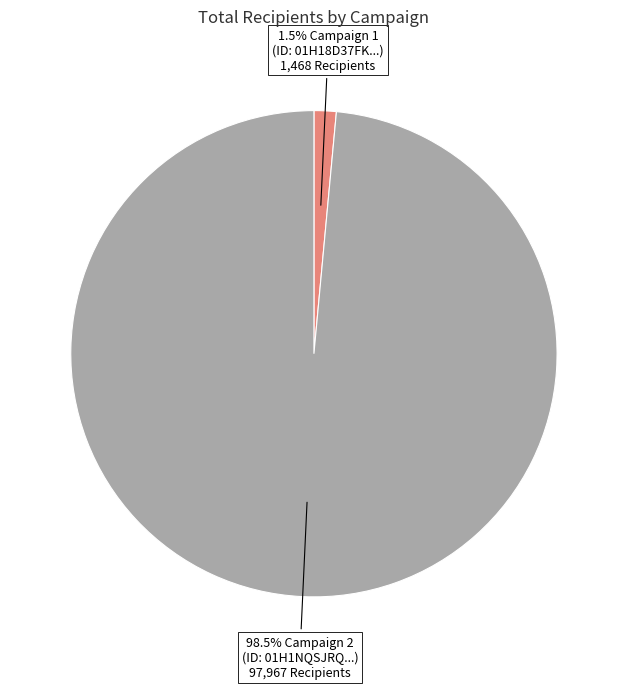

To the nearest percent, what is the difference between the largest and smallest slice percentages?

97%